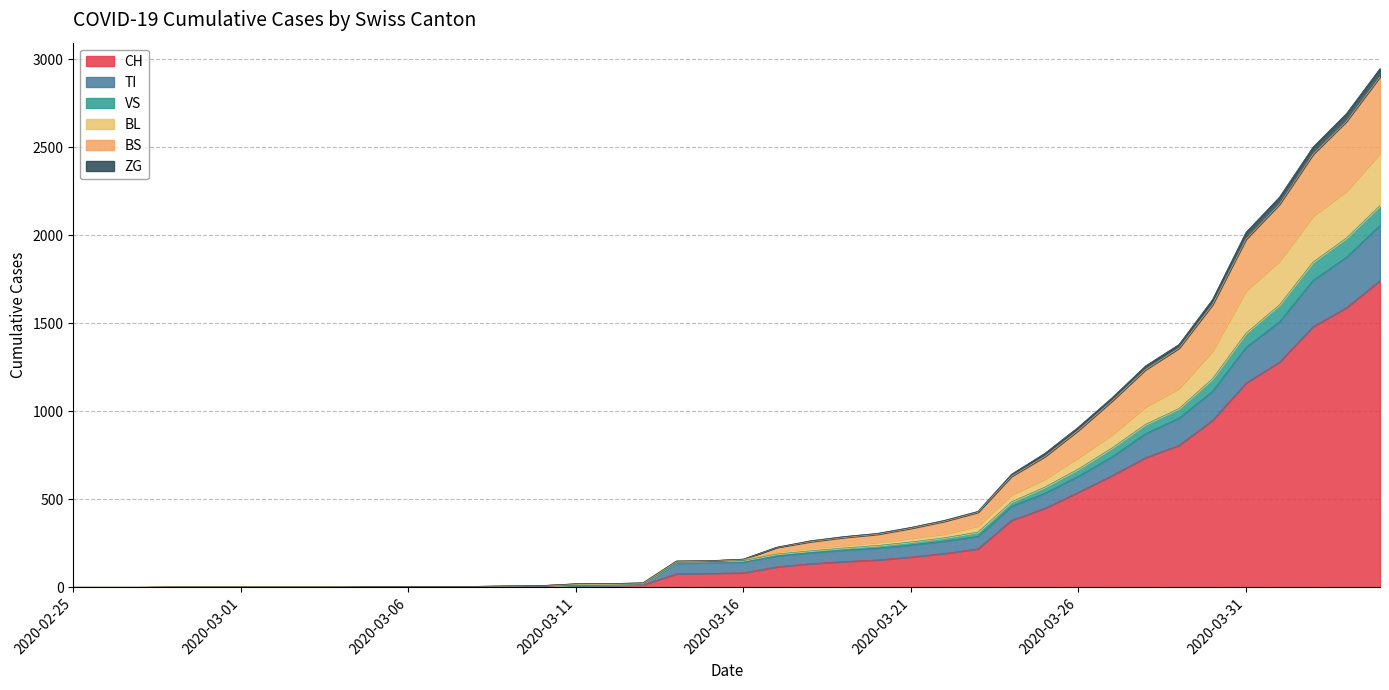

True or false: ZG and VS cross at least once.

False